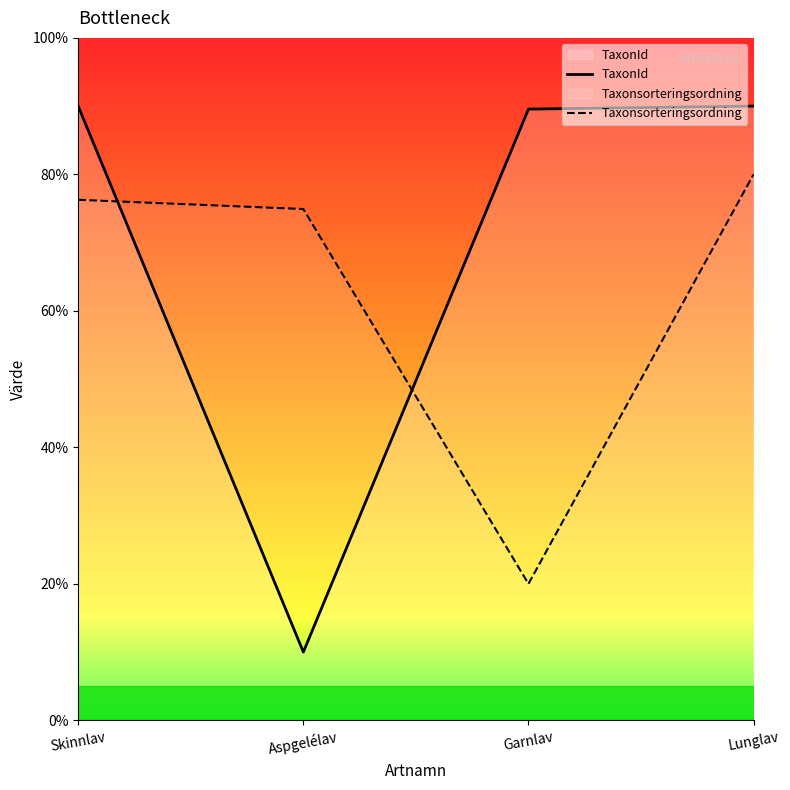

Is it true that TaxonId equals 18.1 at Lunglav?

False